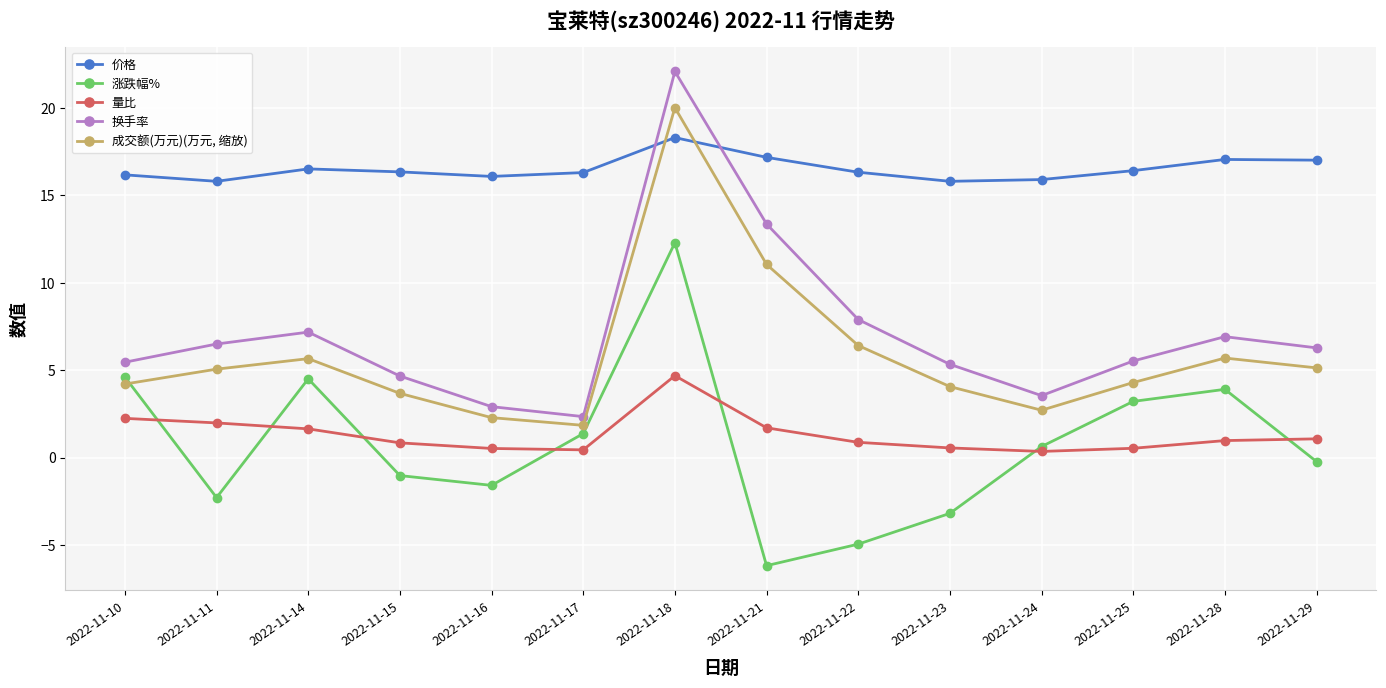

How many interior local valleys does the 涨跌幅% series have?

3